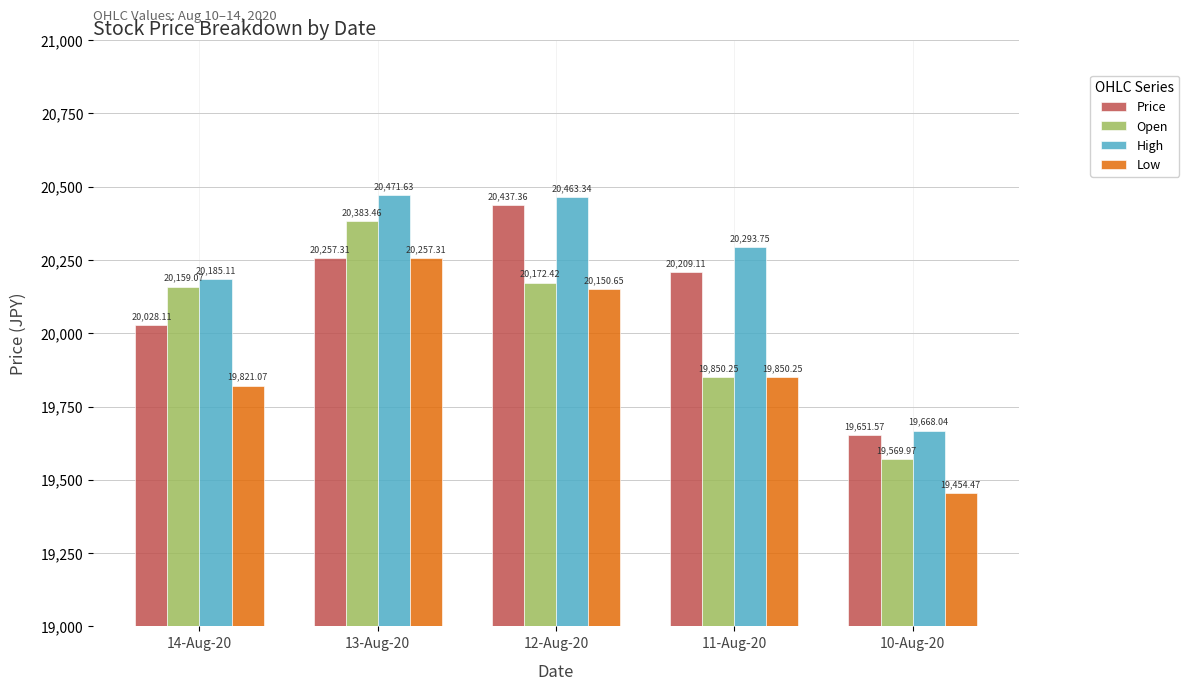

What is the lowest value of the Price series?

19651.6